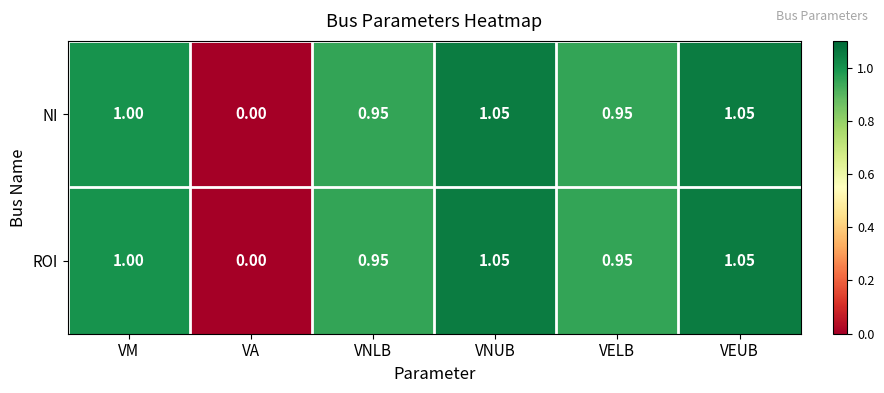

At which label is ROI closest to 0?

VA